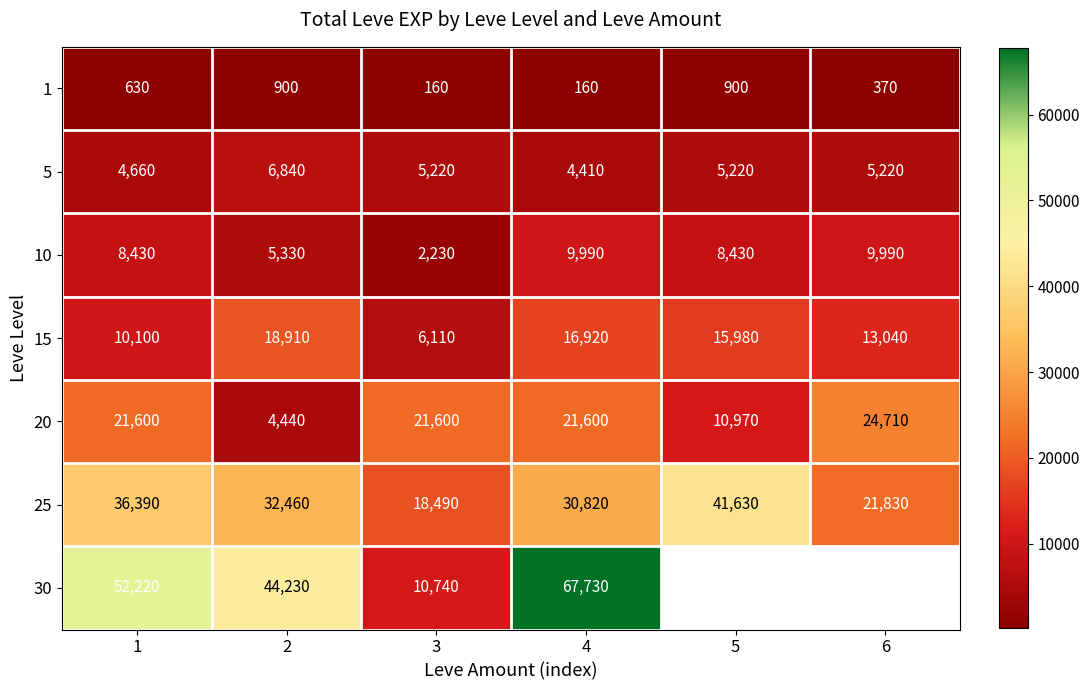

Rank the series at 2 from lowest to highest value.

1, 20, 10, 5, 15, 25, 30